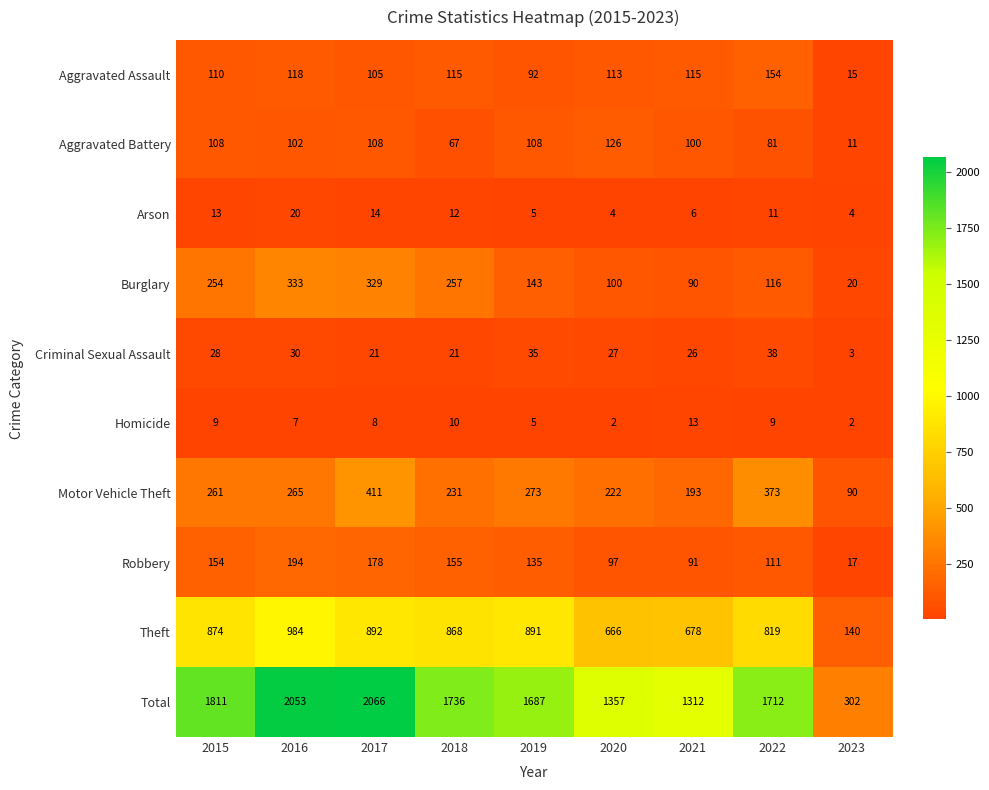

What is the highest value of the Theft series?

984